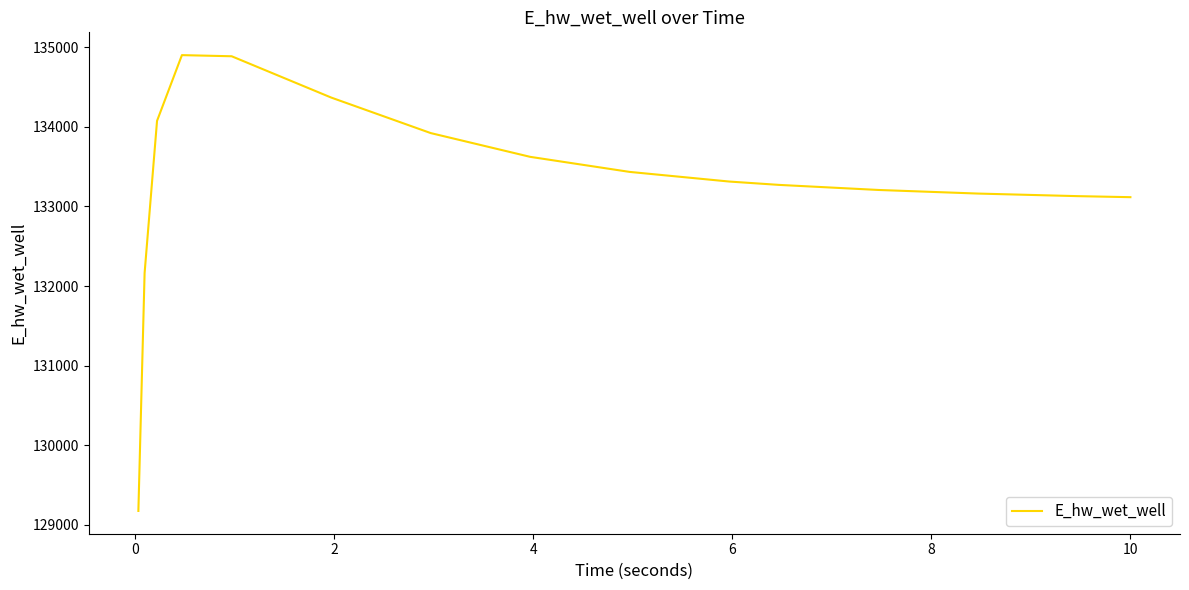

What is the difference between the maximum and minimum values?

5730.3